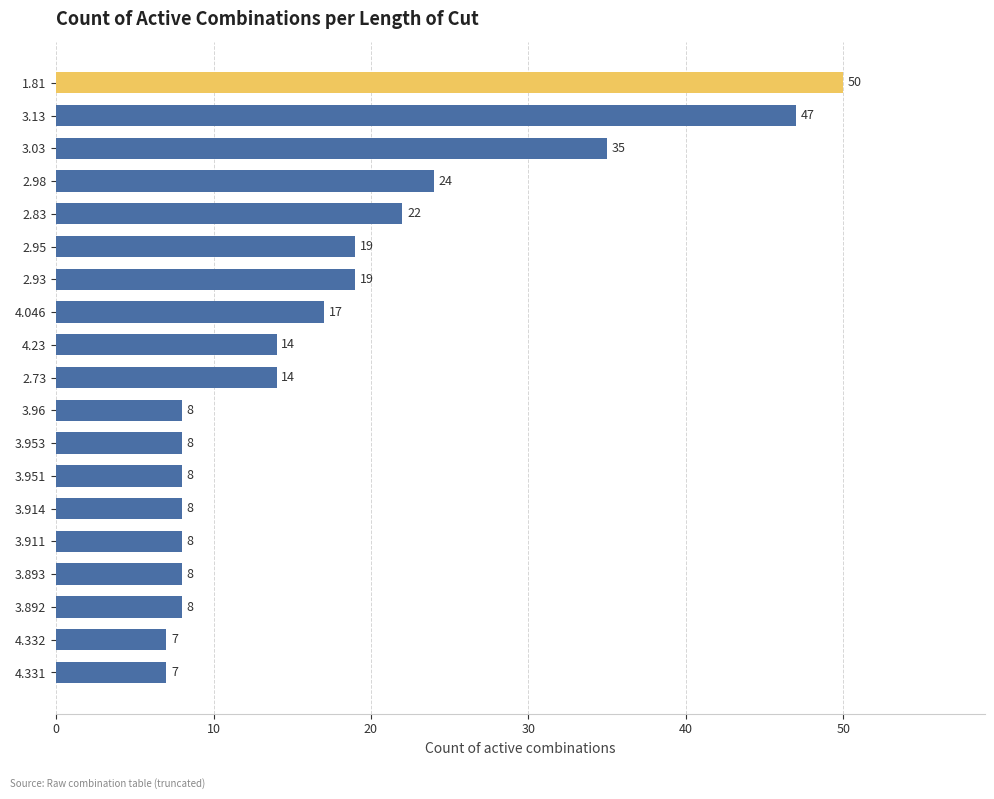

How many data points are less than 14?

9